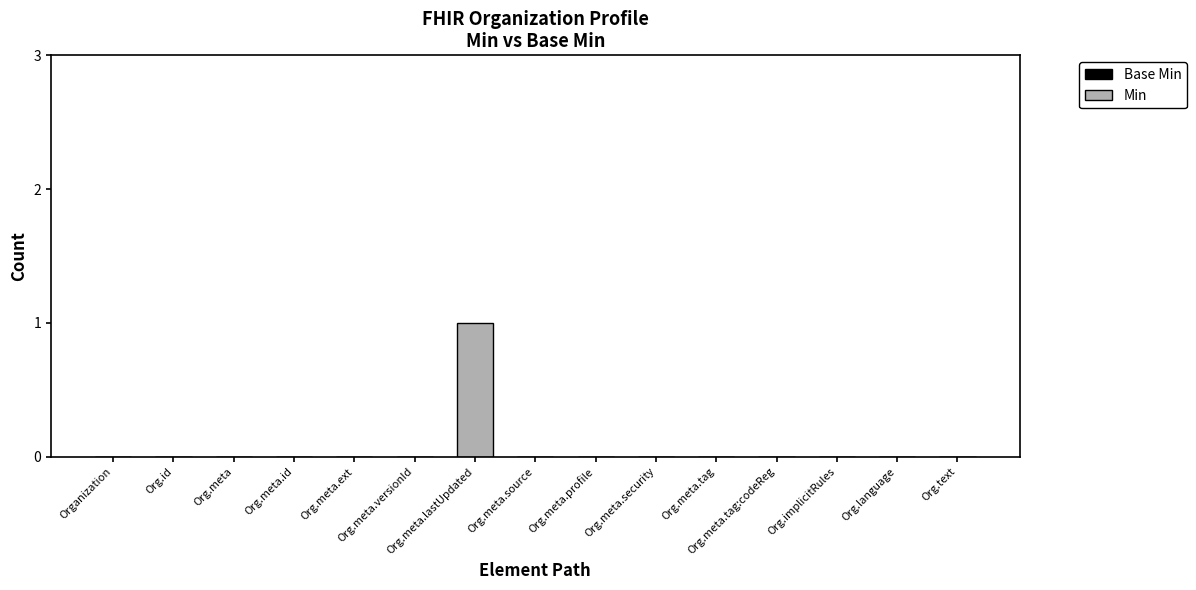

How many categories are shown in the chart?

15